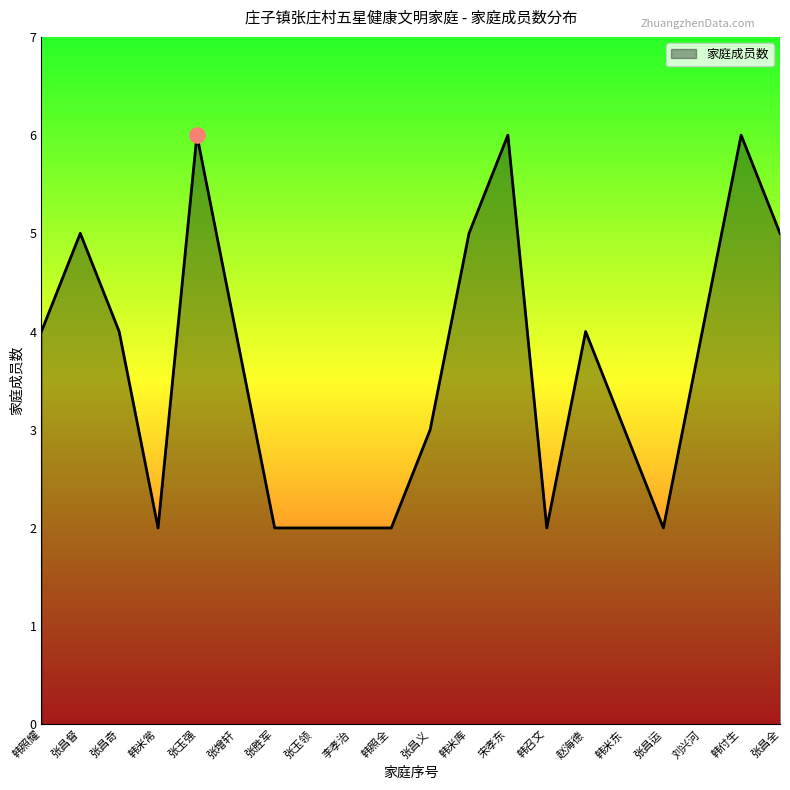

Approximately how many times larger is the value at 韩召文 compared to 宋孝东?

0.3